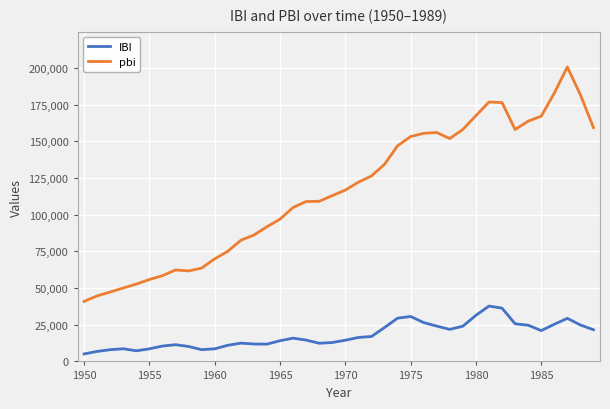

What is the value of the pbi point at the 30th from the left?

158194.0